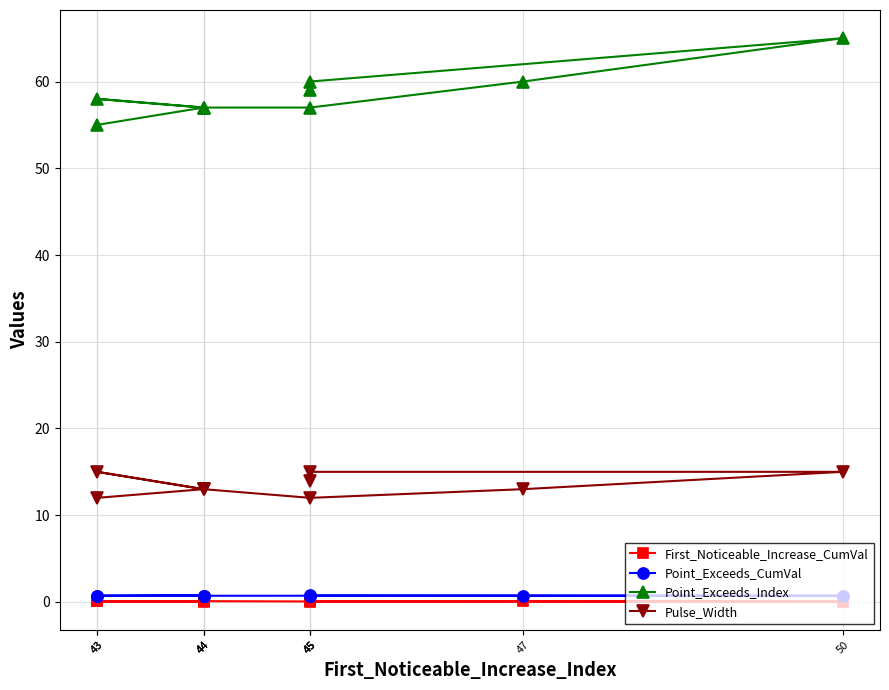

True or false: First_Noticeable_Increase_CumVal and Pulse_Width cross at least once.

False